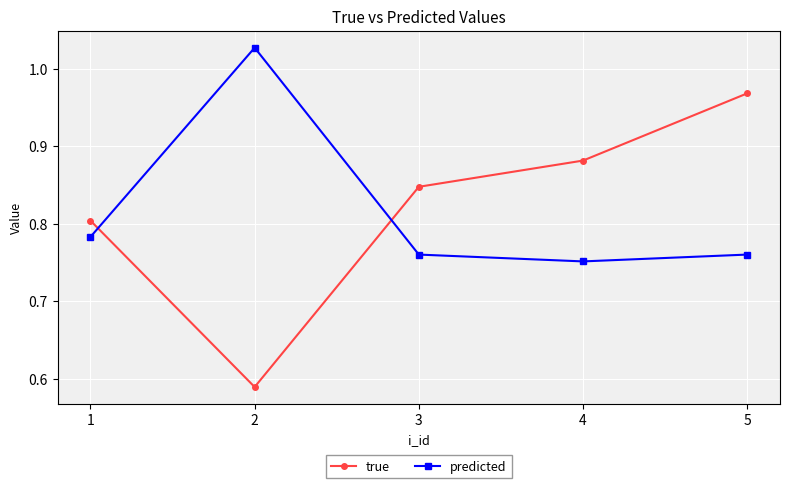

Between 1 and 4, which series saw the biggest shift?

true